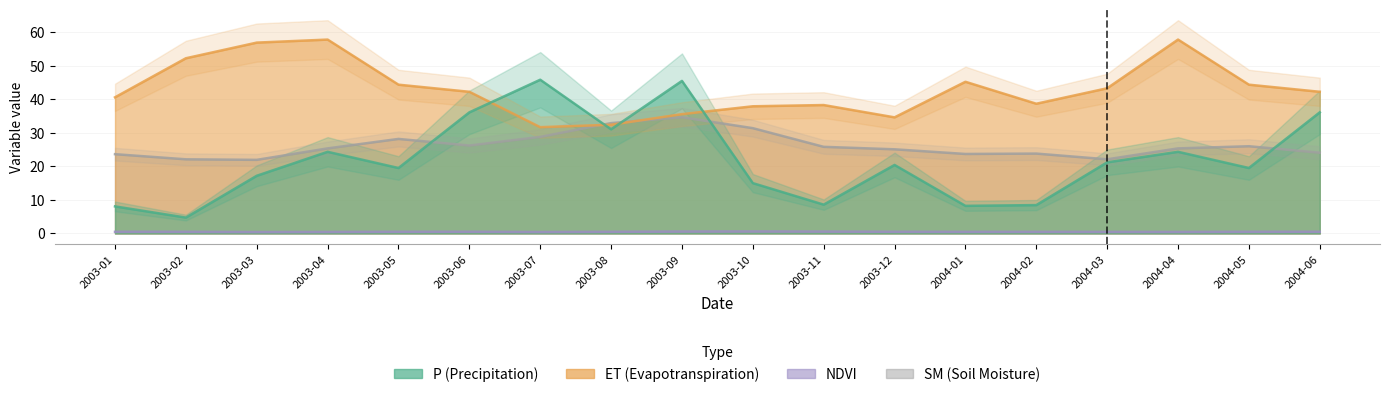

Is it true that SM equals 41.4 at 2004-05?

False